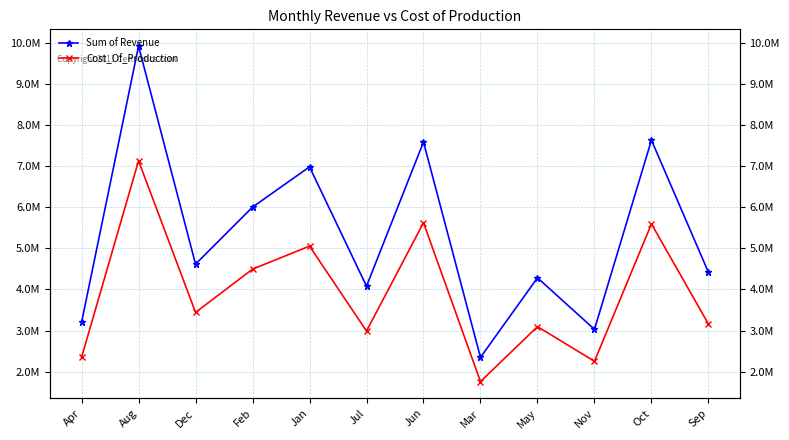

Which has a higher value, Jul or Jan?

Jan